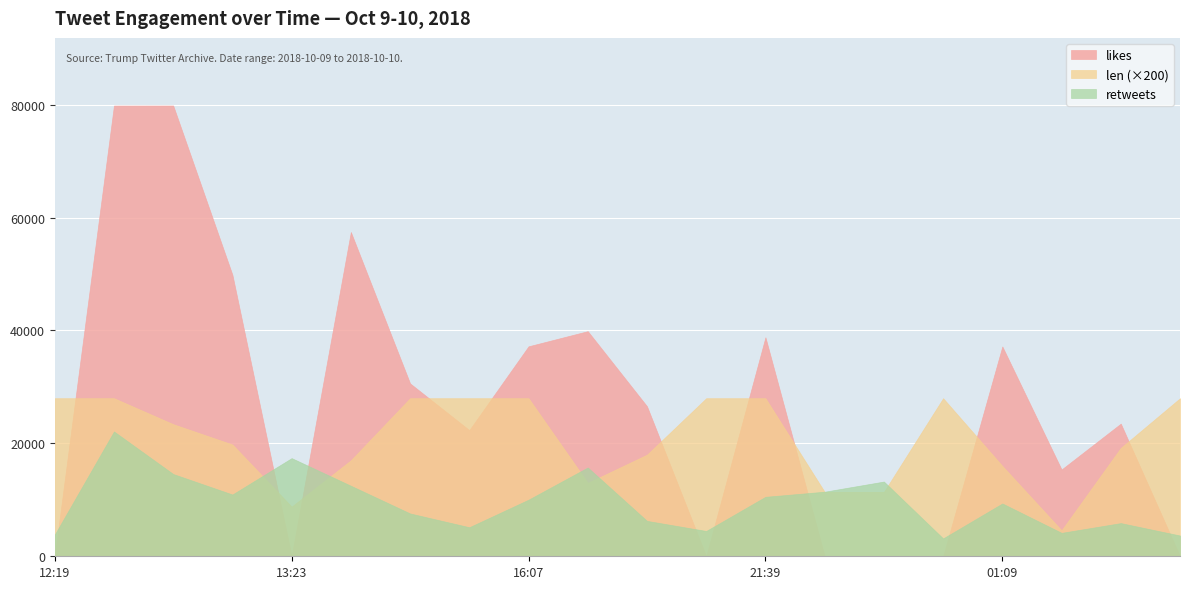

How many series are shown in this chart?

3